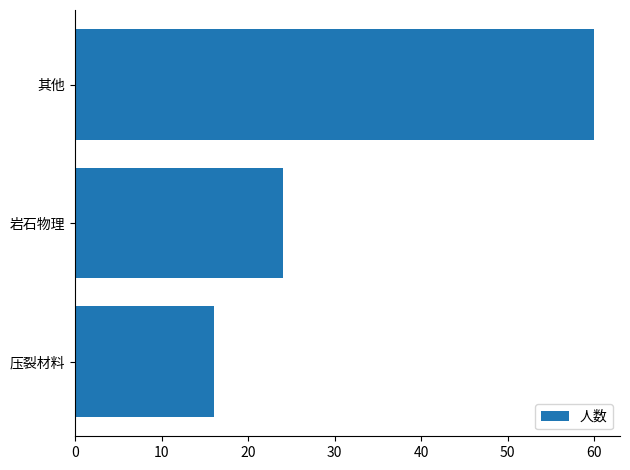

Which has a higher value, 岩石物理 or 其他?

其他